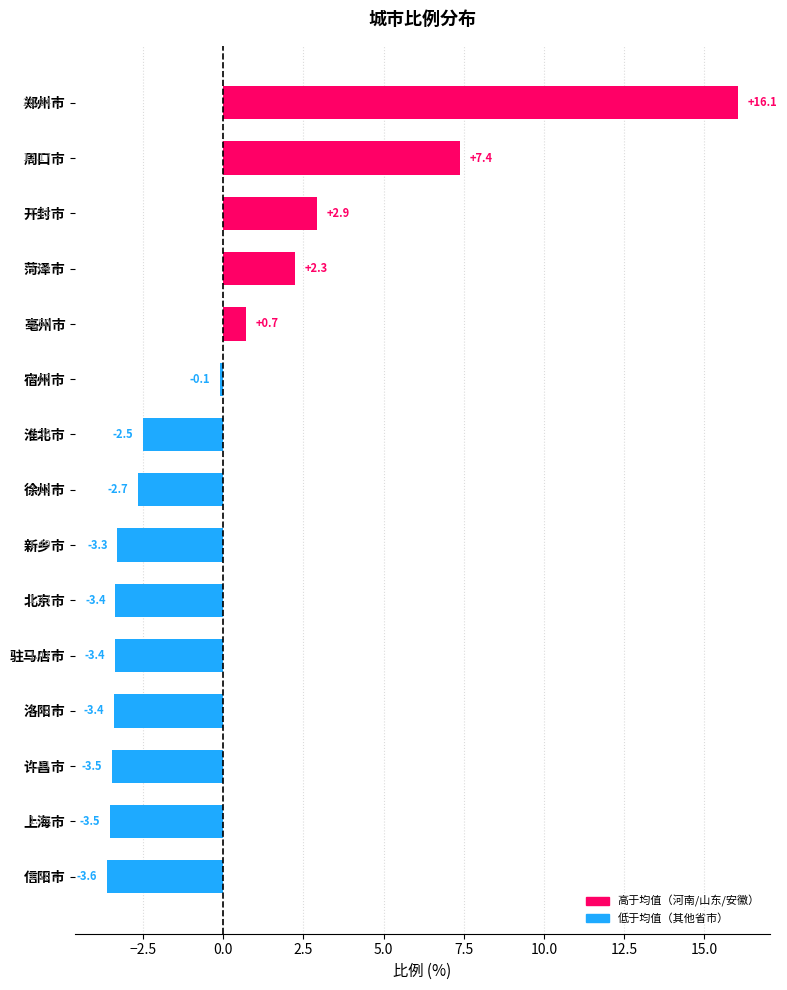

Between 亳州市 and 新乡市, which is larger?

亳州市